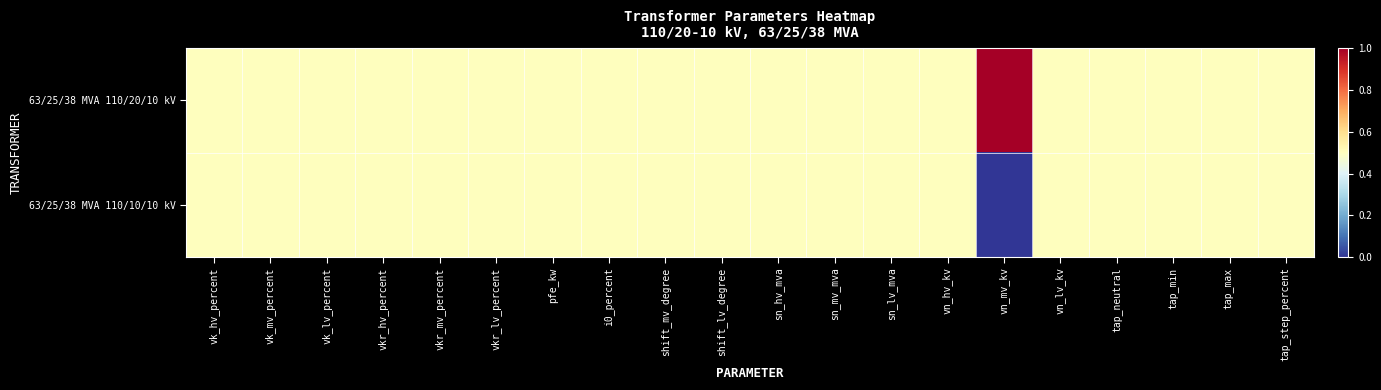

At vkr_mv_percent, list the series in order from largest to smallest.

63/25/38 MVA 110/20/10 kV, 63/25/38 MVA 110/10/10 kV